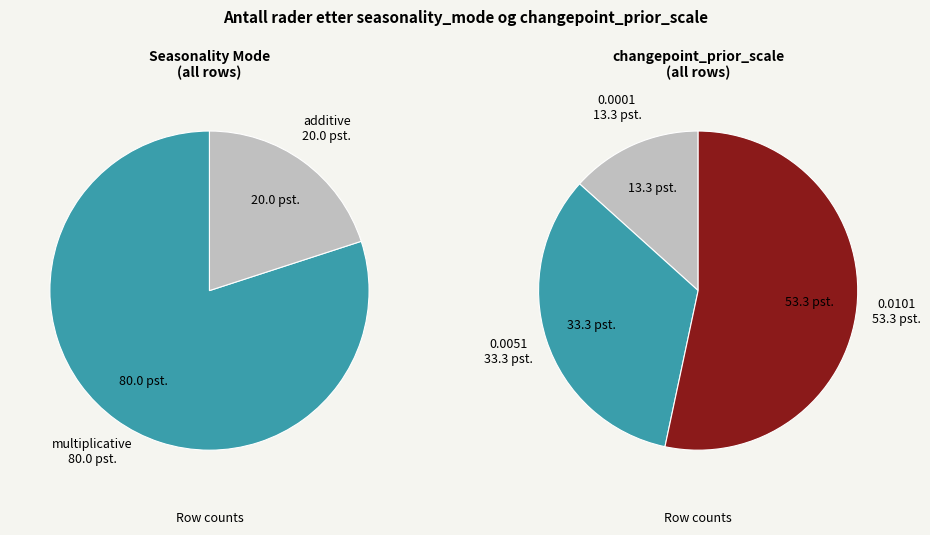

The additive slice represents 6% of the pie. True or false?

False